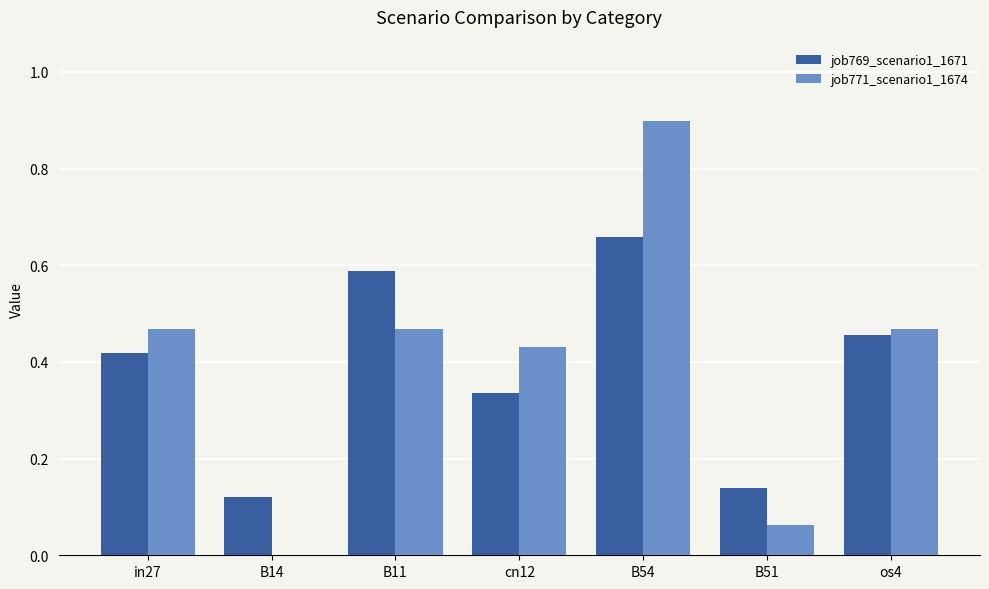

Which series has the widest spread of values?

job771_scenario1_1674